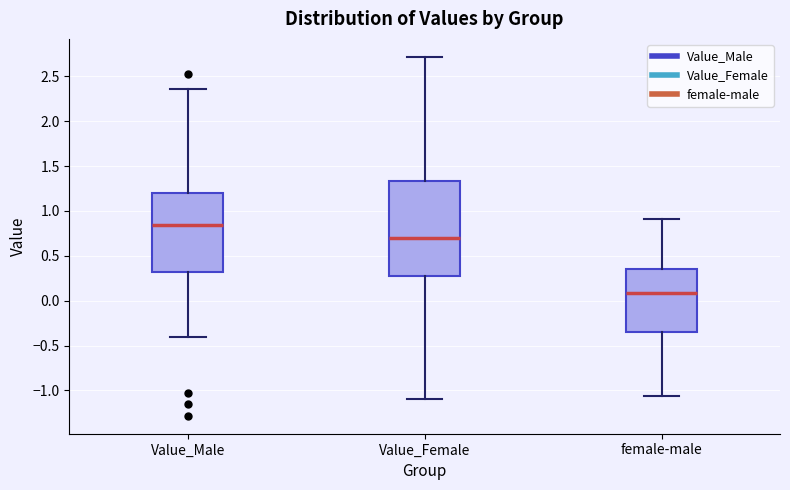

Comparing the boxes themselves (not the whiskers), which one is the tallest?

Value_Female